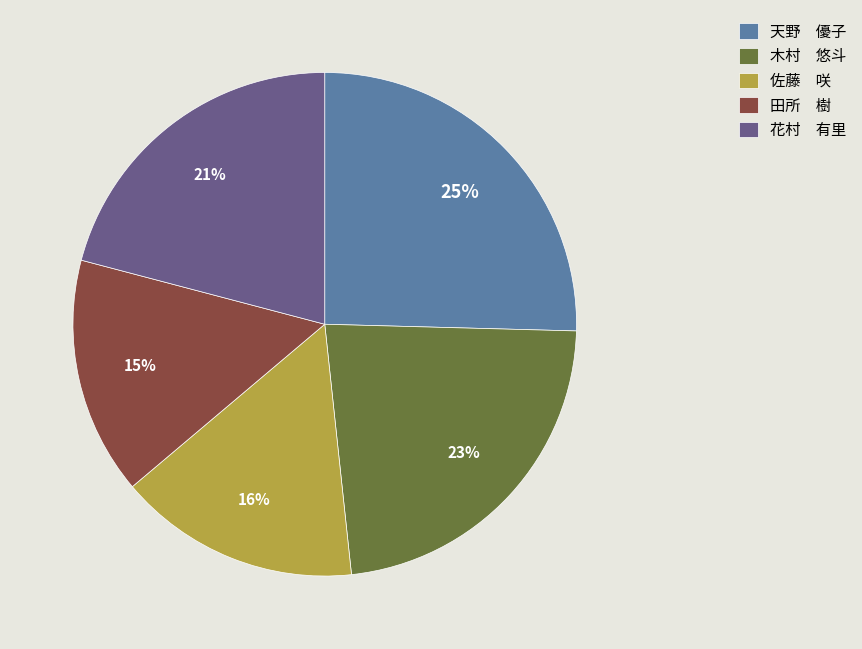

Is the sum of 佐藤 咲 and 花村 有里 greater than half?

No